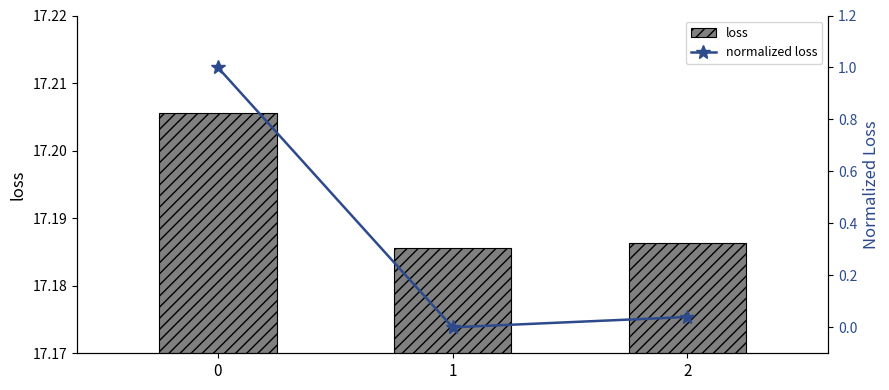

Which series changed the most between 1 and 2?

normalized loss